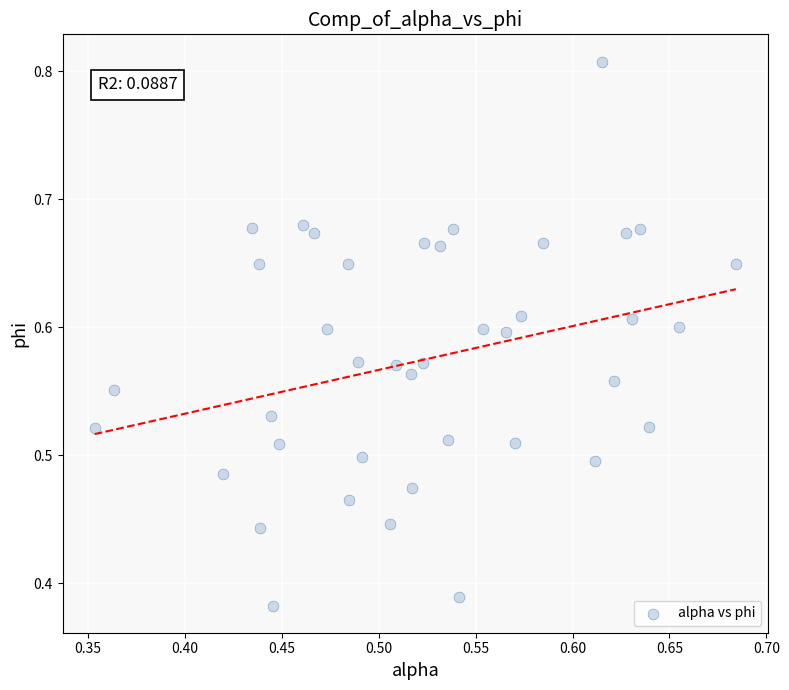

What is the range of X values (max minus min)?

0.3